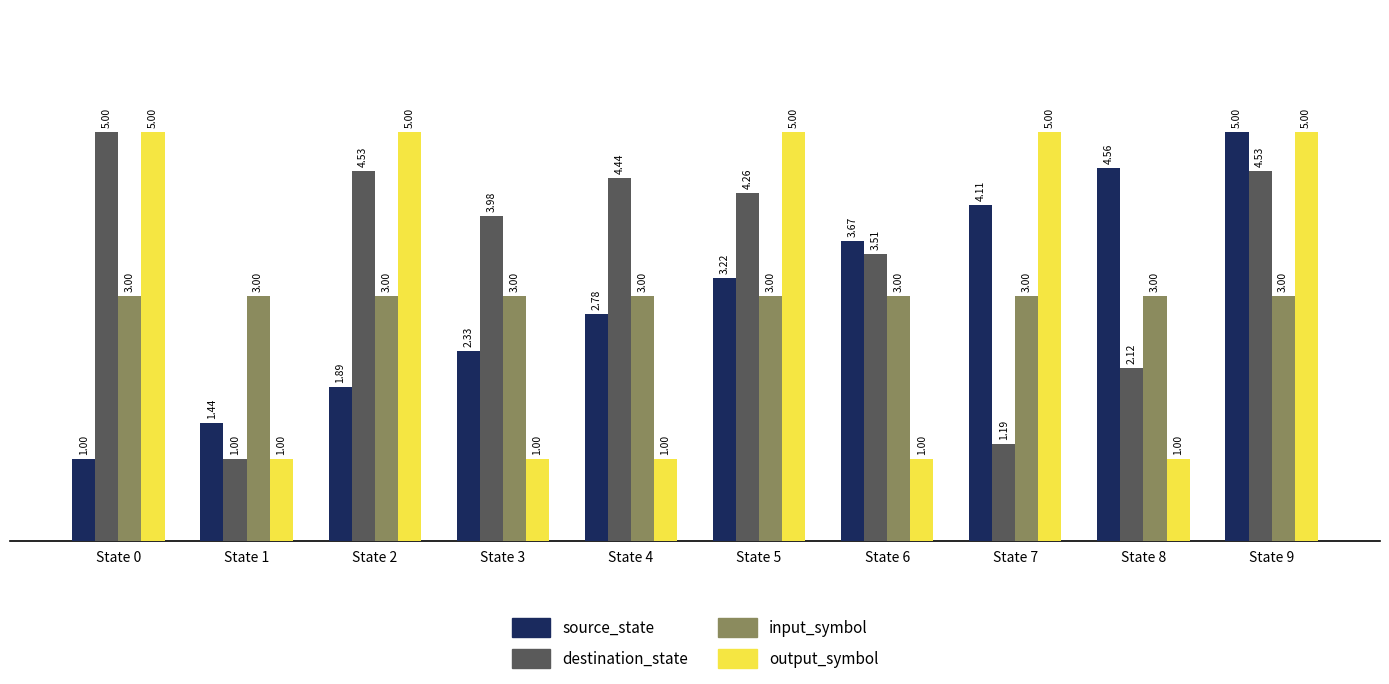

What is the minimum value shown in the chart?

1.0